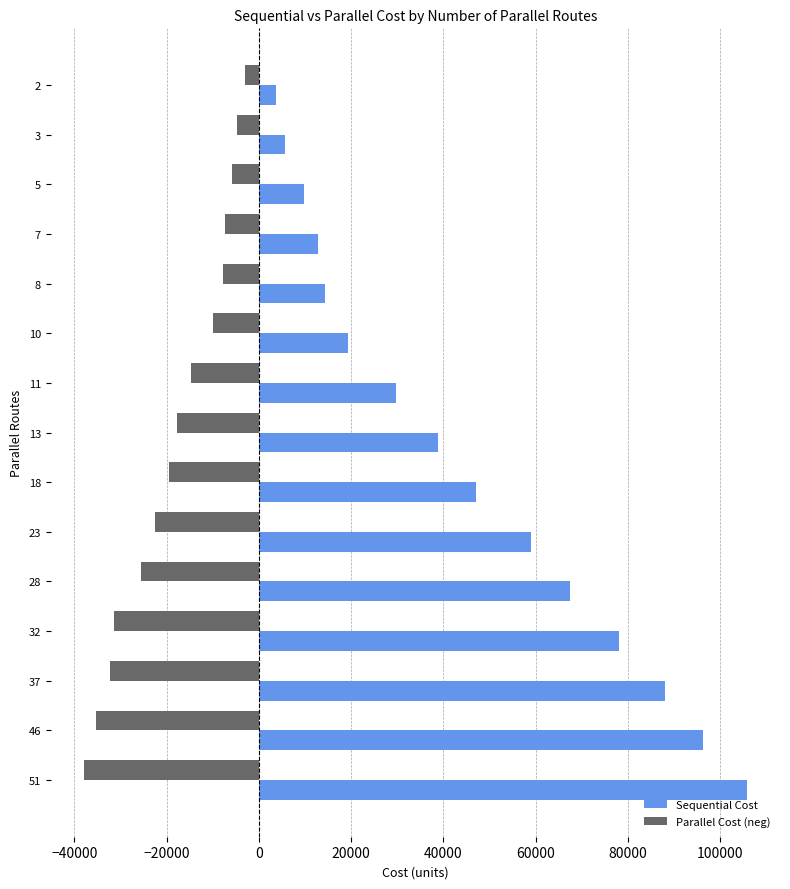

At which category is the sum across all series the highest?

51